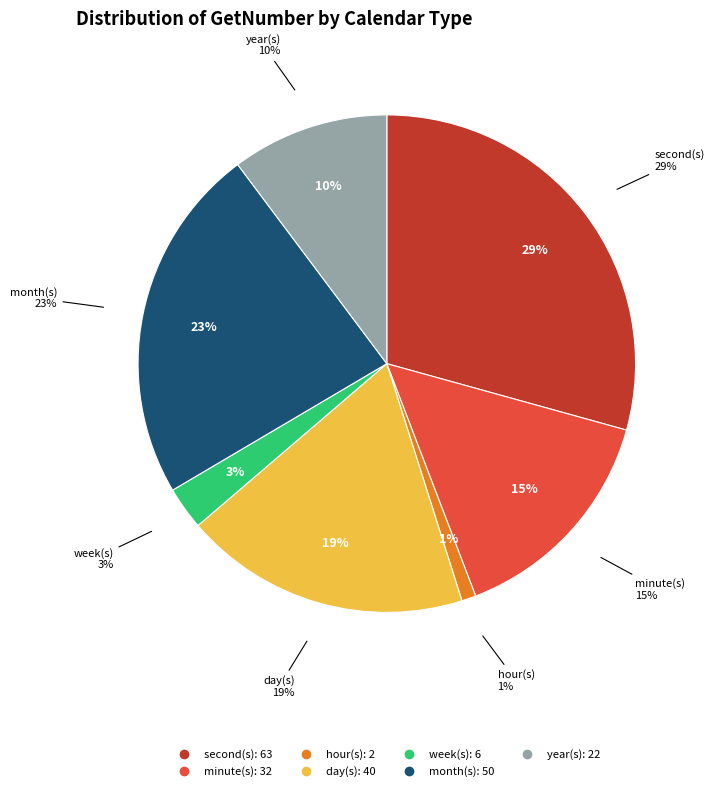

To the nearest percent, what is the difference between the largest and smallest slice percentages?

28%